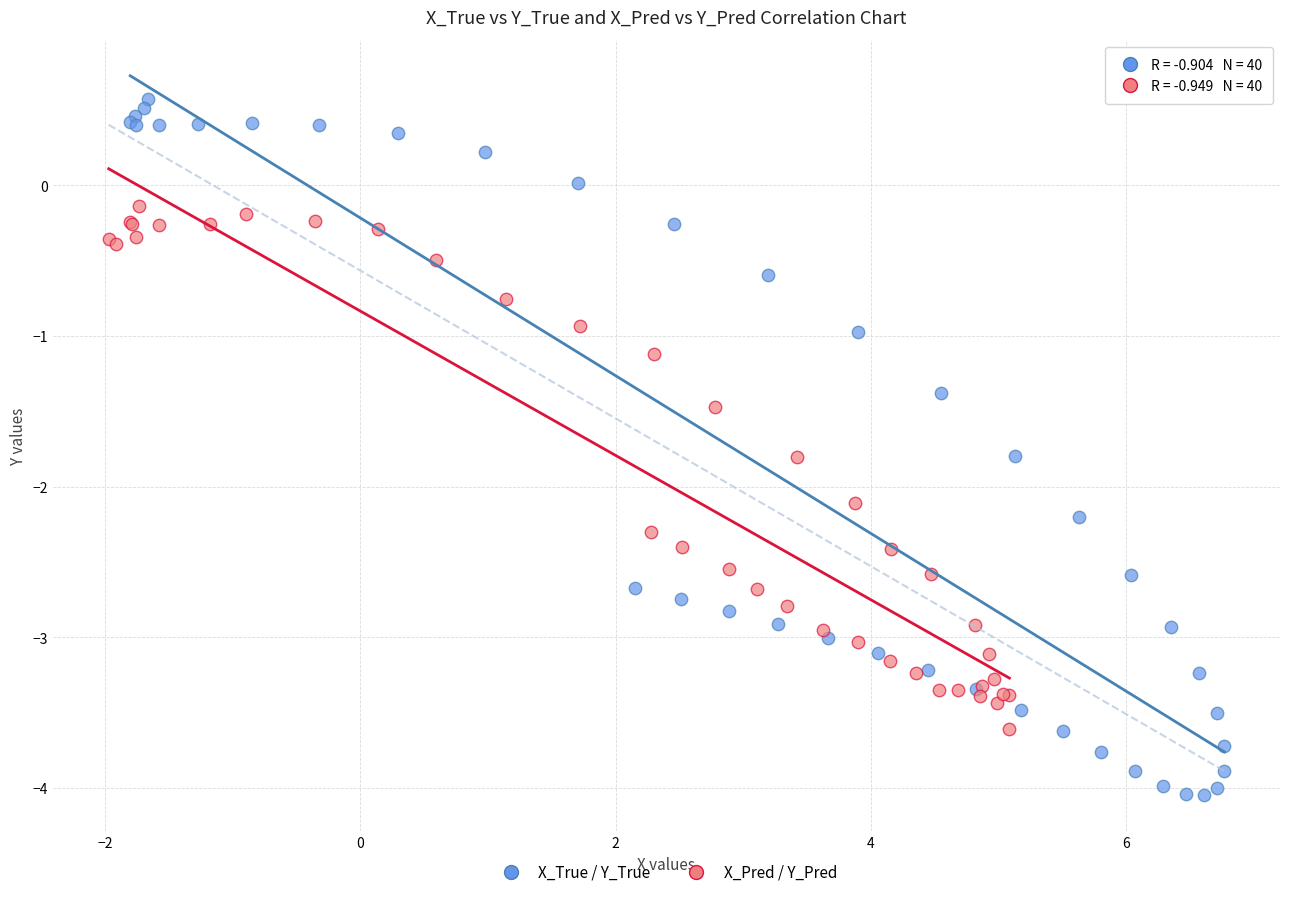

Which series has the largest Y range (max minus min)?

X_True / Y_True